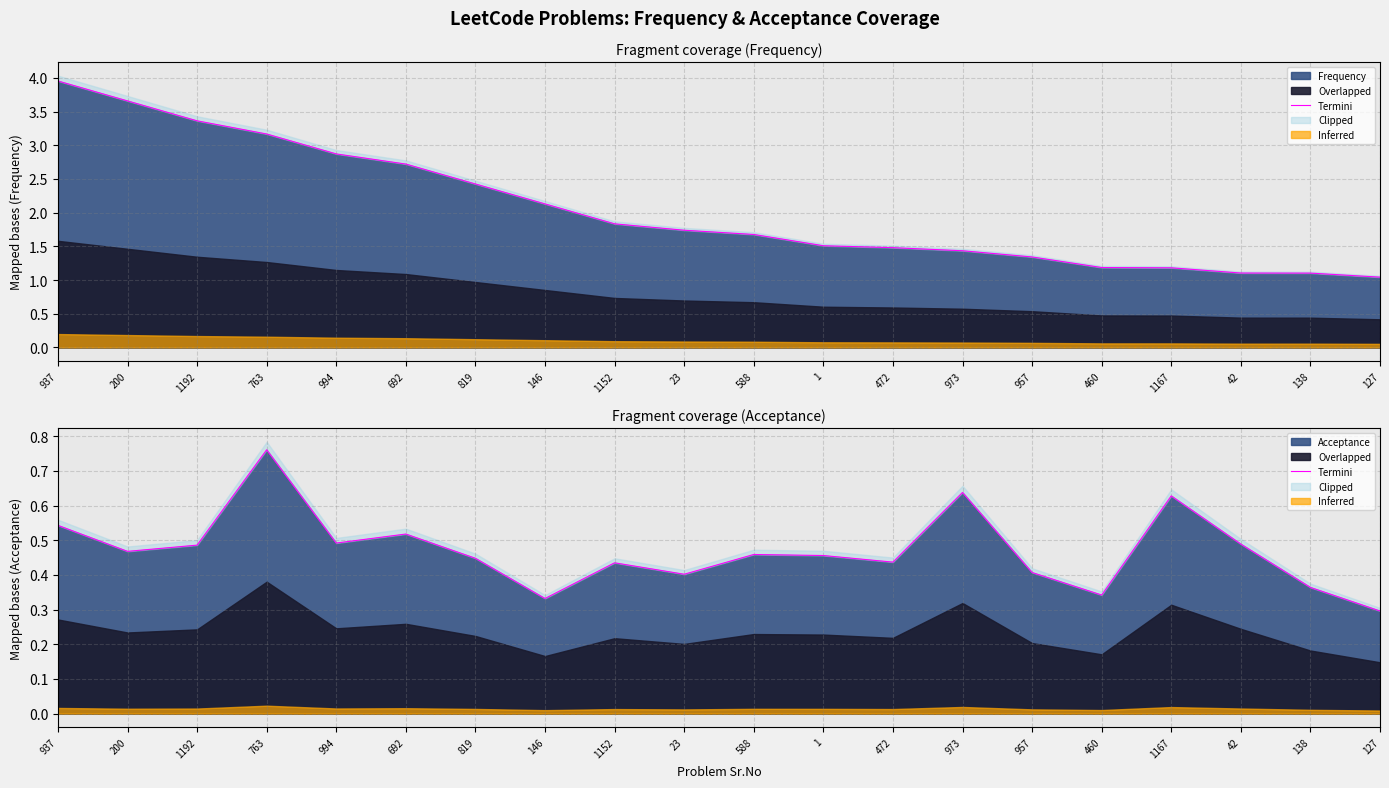

Where is Acceptance nearest to the value 0?

127